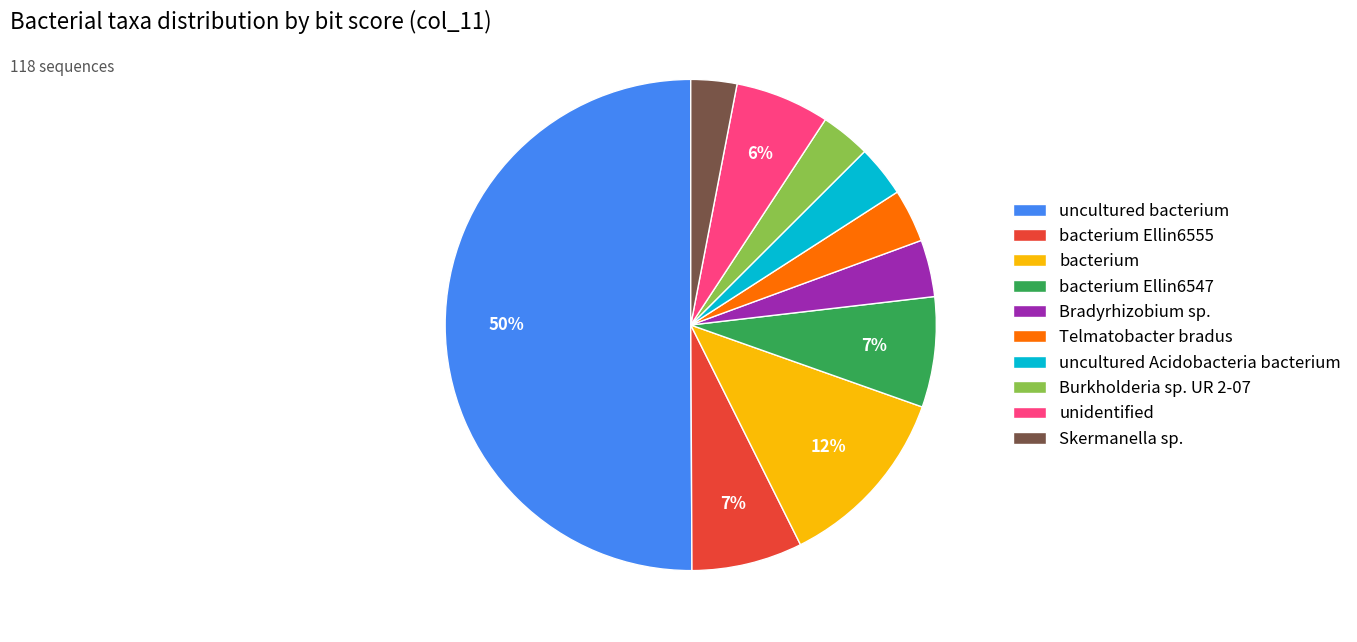

How many slices are in this pie chart?

10